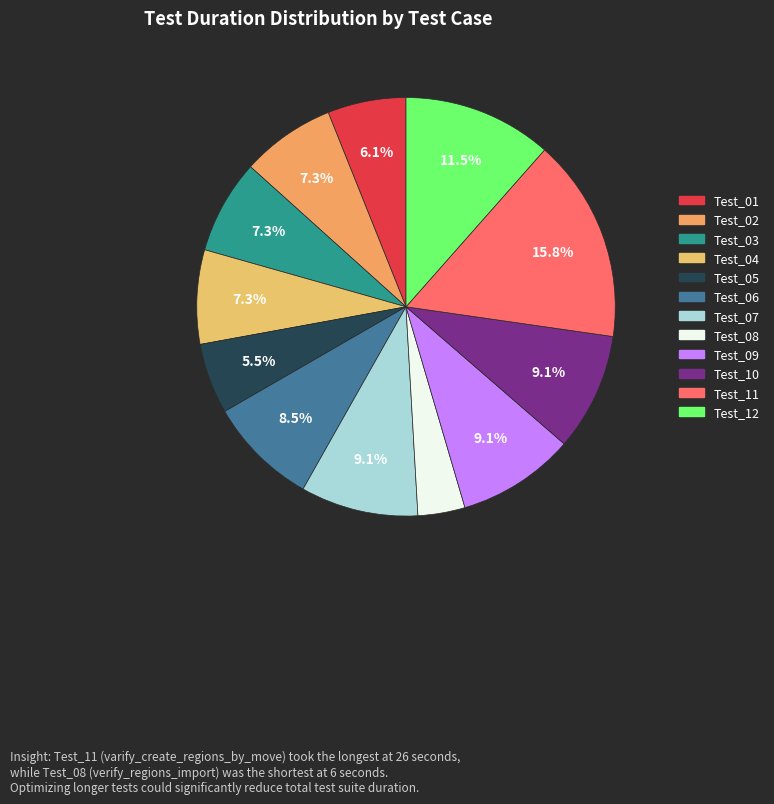

Is Test_12 the majority of the pie?

No